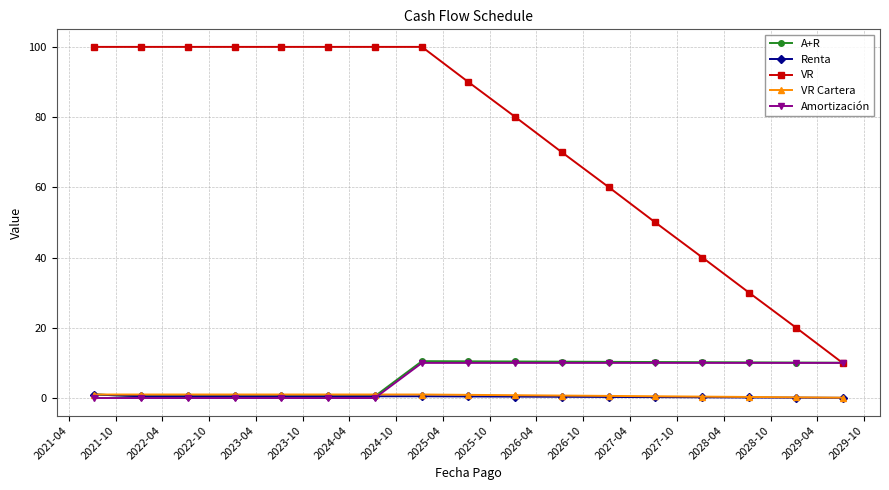

Is this an area chart (filled region under the line)?

No